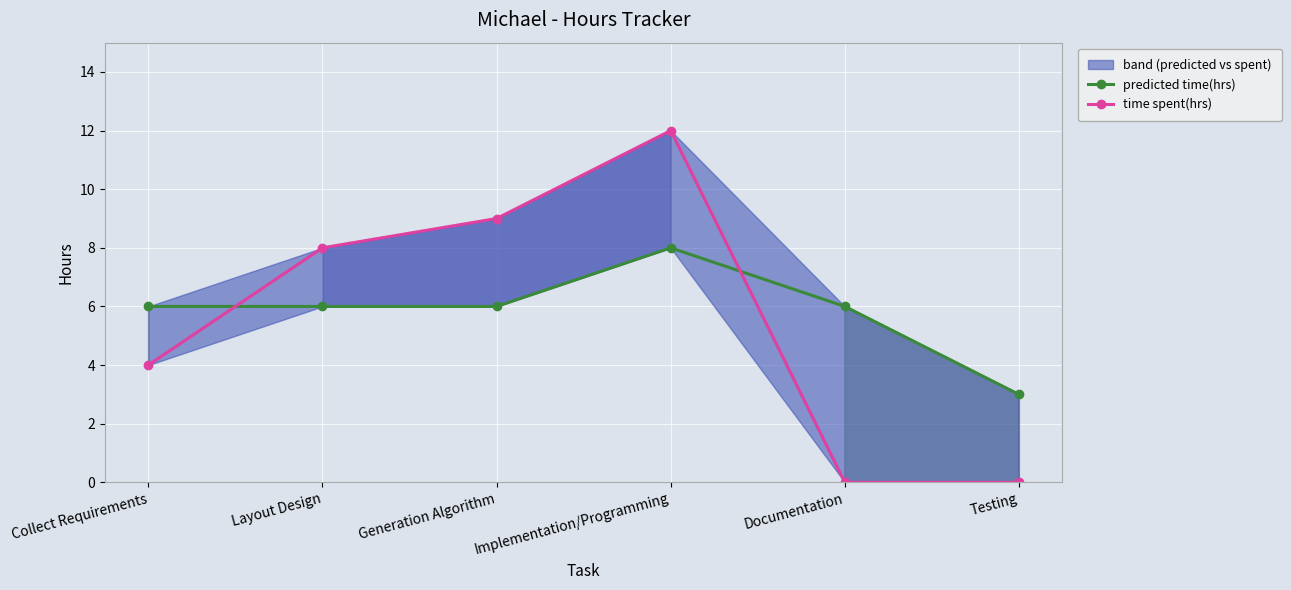

Reading left to right, list all the values displayed in this chart.

predicted time(hrs): Collect Requirements=6	Layout Design=6	Generation Algorithm=6	Implementation/Programming=8	Documentation=6	Testing=3
time spent(hrs): Collect Requirements=4	Layout Design=8	Generation Algorithm=9	Implementation/Programming=12	Documentation=0	Testing=0